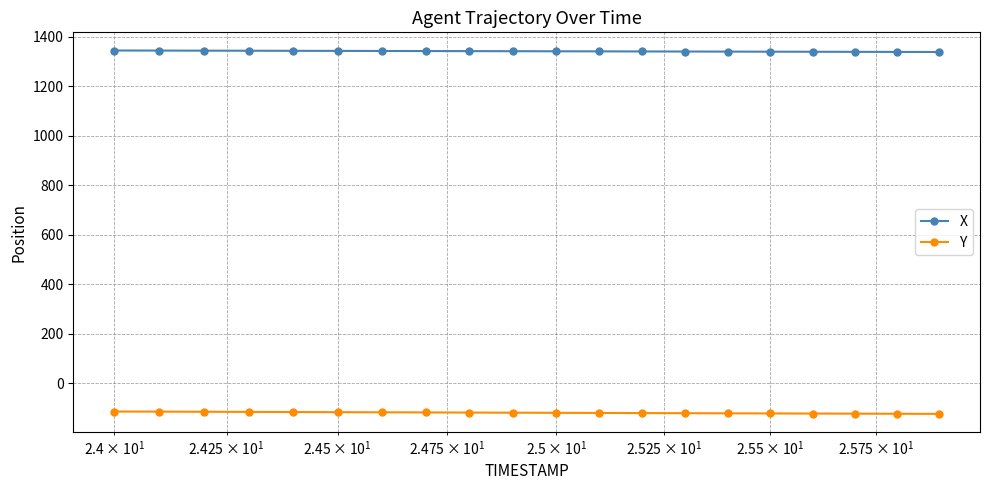

What is the average value of the X series?

1341.7